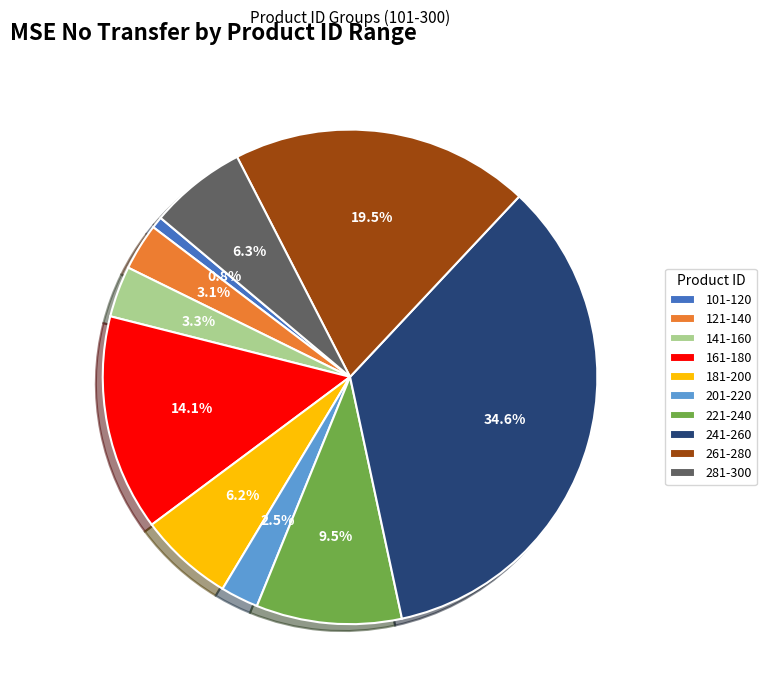

Between 121-140 and 101-120, which is larger?

121-140